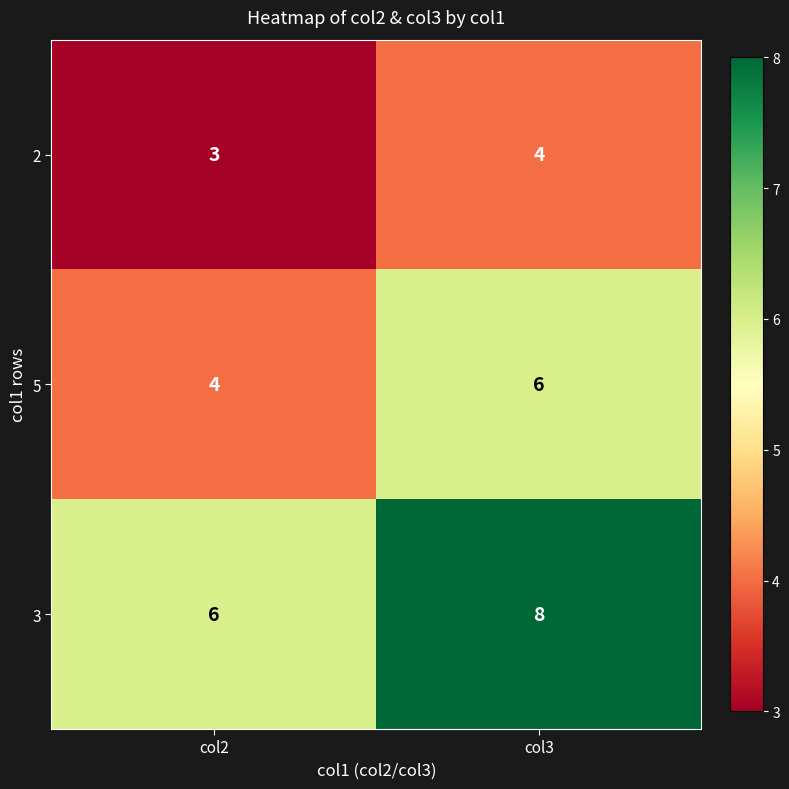

Count the number of categories in the chart.

2